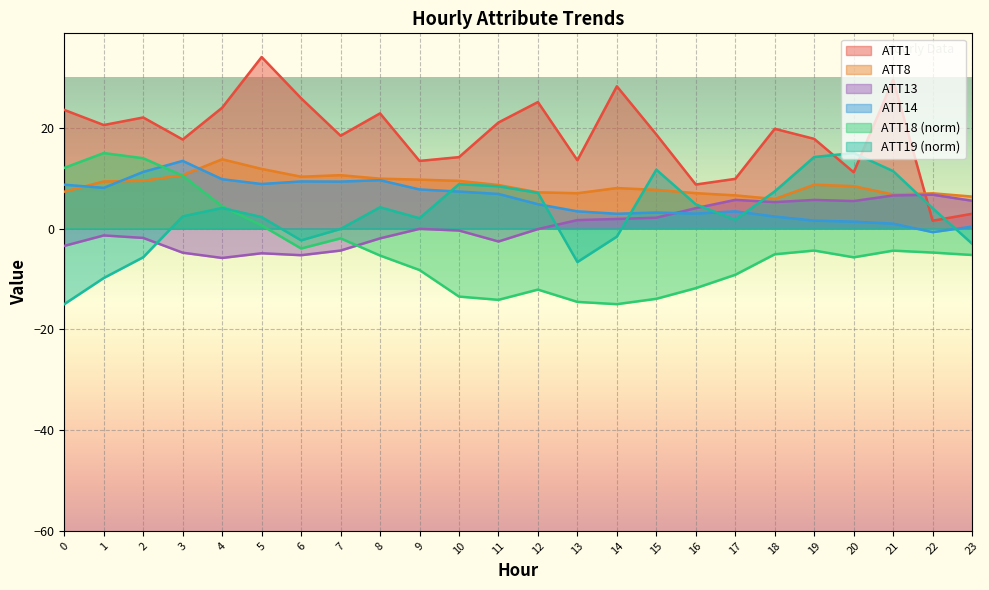

Does the chart display data point markers on the line(s)?

No